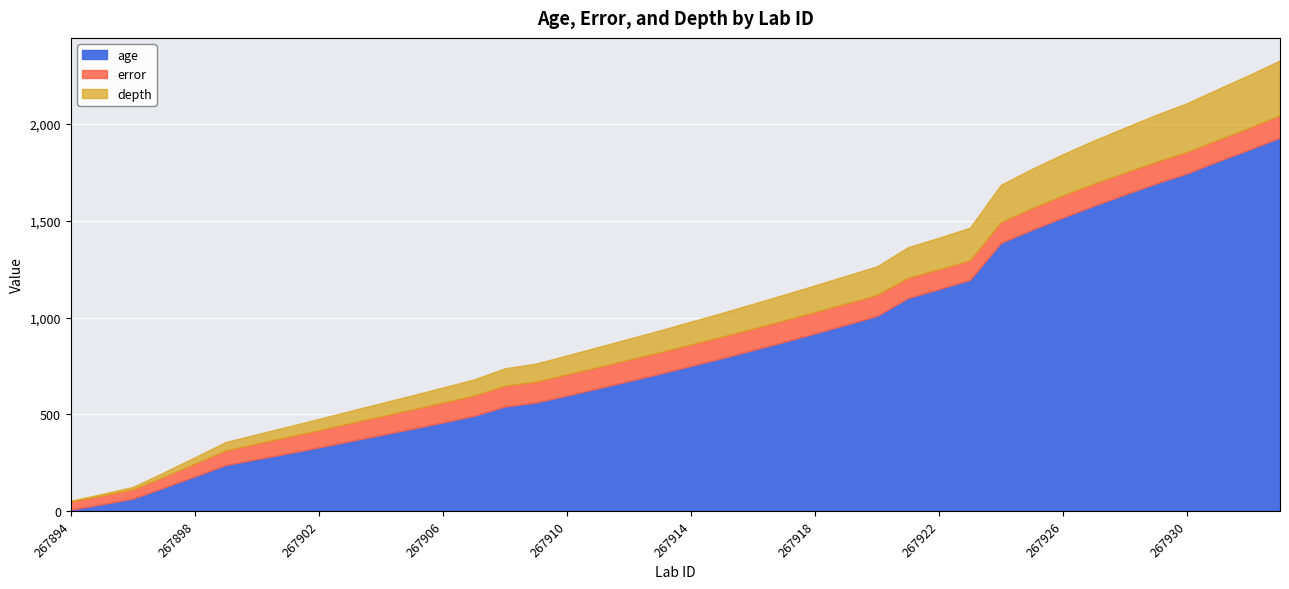

True or false: age has more than 2 points higher than both neighbors.

False